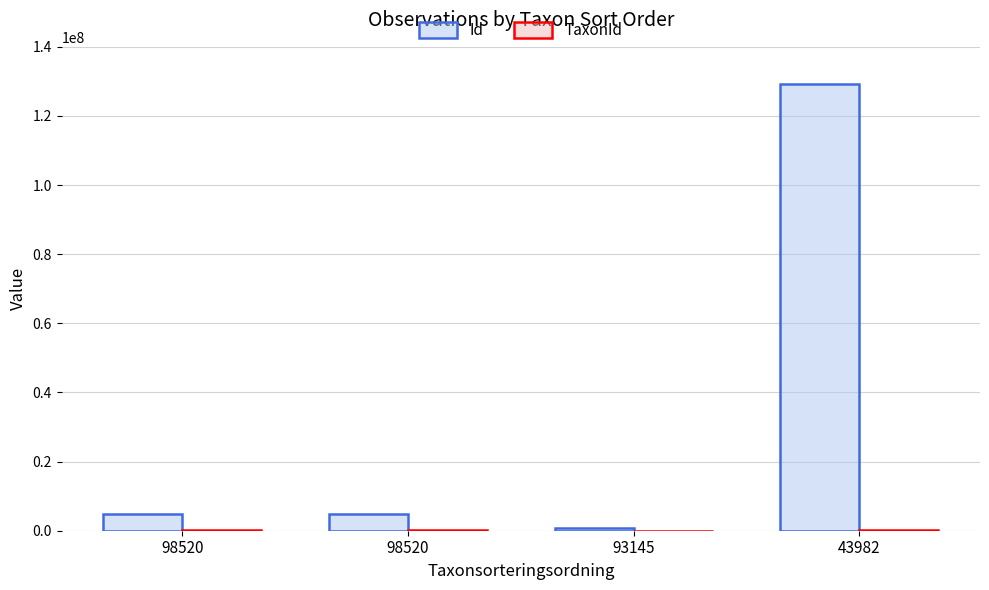

List the series in order of their overall mean, highest first.

Id, TaxonId